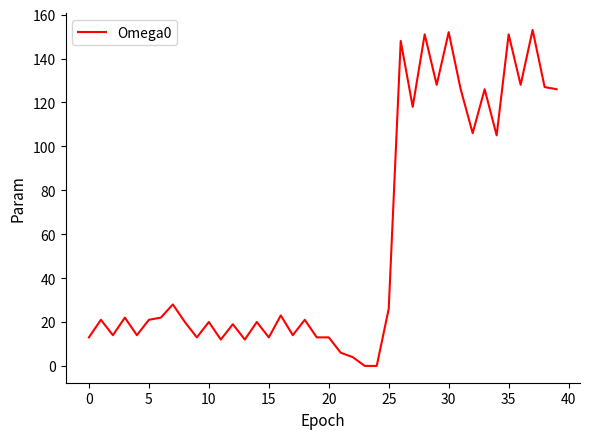

What is the difference between the maximum and minimum values?

153